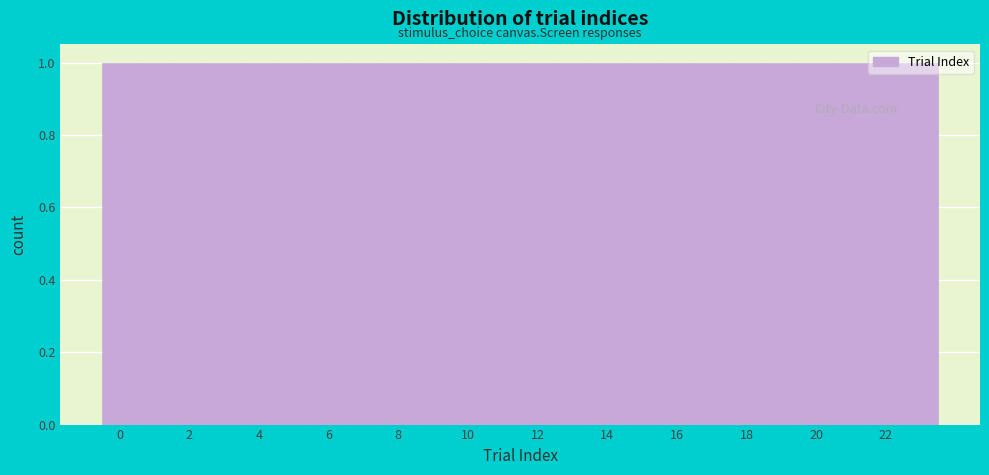

How tall is the bar that spans 2.5 to 3.5 on the x-axis? Neither the bar edges nor the heights are printed on the chart, so give them approximately, as read against the axes.

1